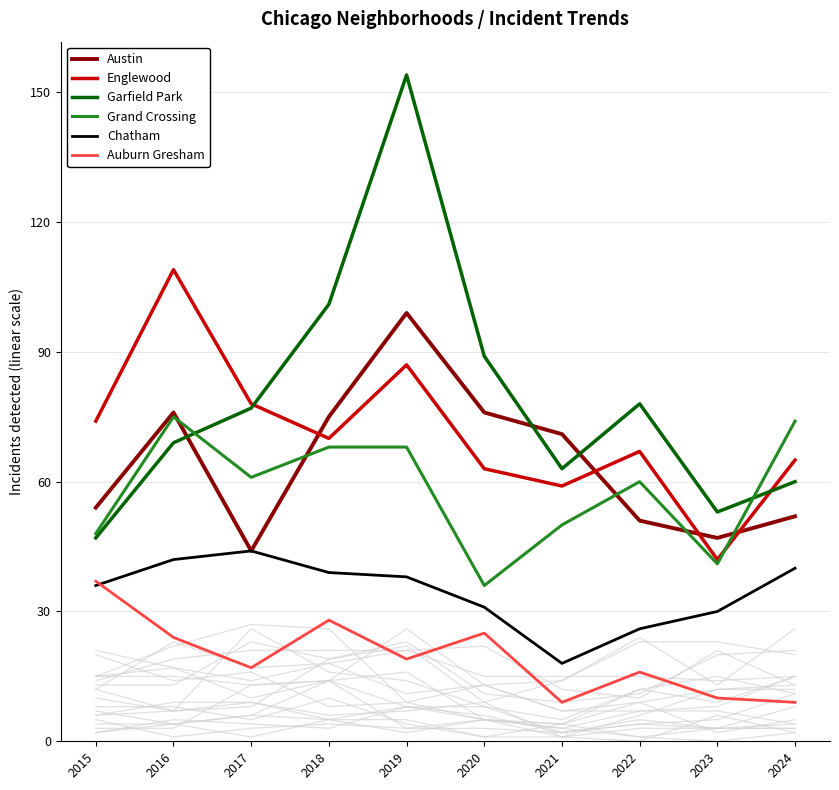

Which series changed the most between 2017 and 2024?

Garfield Park